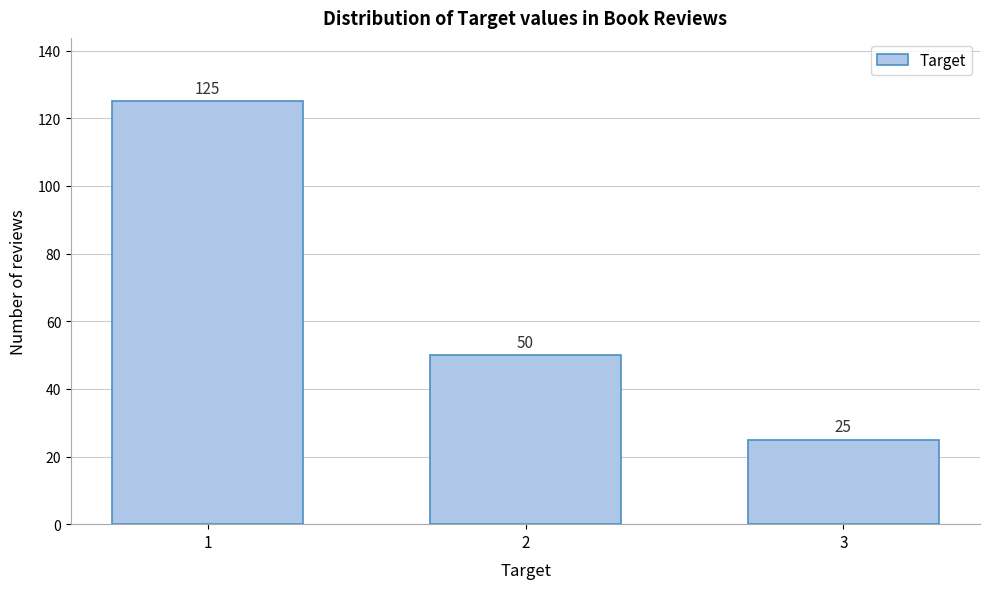

Reading left to right, extract all data points from this chart.

125	50	25